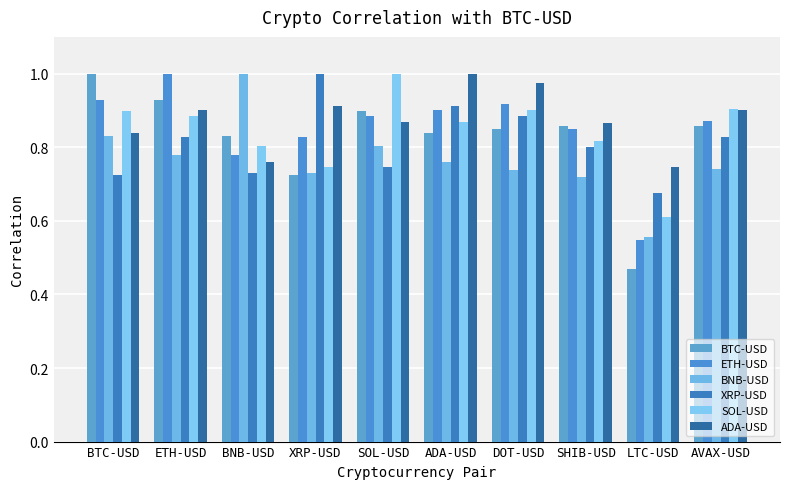

Reading right to left, what are all the values shown in this chart?

BTC-USD: 0.9	0.5	0.9	0.8	0.8	0.9	0.7	0.8	0.9	1.0
ETH-USD: 0.9	0.5	0.9	0.9	0.9	0.9	0.8	0.8	1.0	0.9
BNB-USD: 0.7	0.6	0.7	0.7	0.8	0.8	0.7	1.0	0.8	0.8
XRP-USD: 0.8	0.7	0.8	0.9	0.9	0.7	1.0	0.7	0.8	0.7
SOL-USD: 0.9	0.6	0.8	0.9	0.9	1.0	0.7	0.8	0.9	0.9
ADA-USD: 0.9	0.7	0.9	1.0	1.0	0.9	0.9	0.8	0.9	0.8